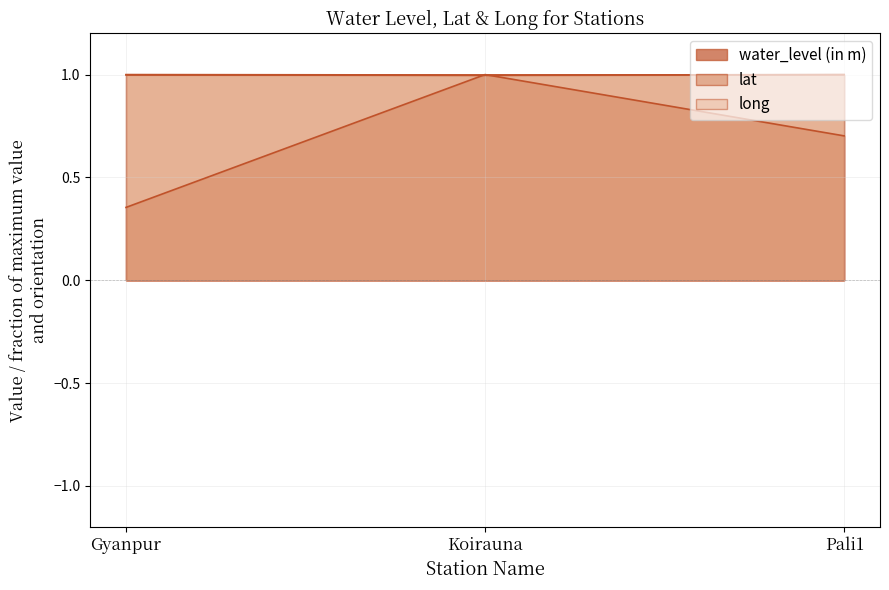

True or false: lat has a value of 0.2 at Gyanpur.

False